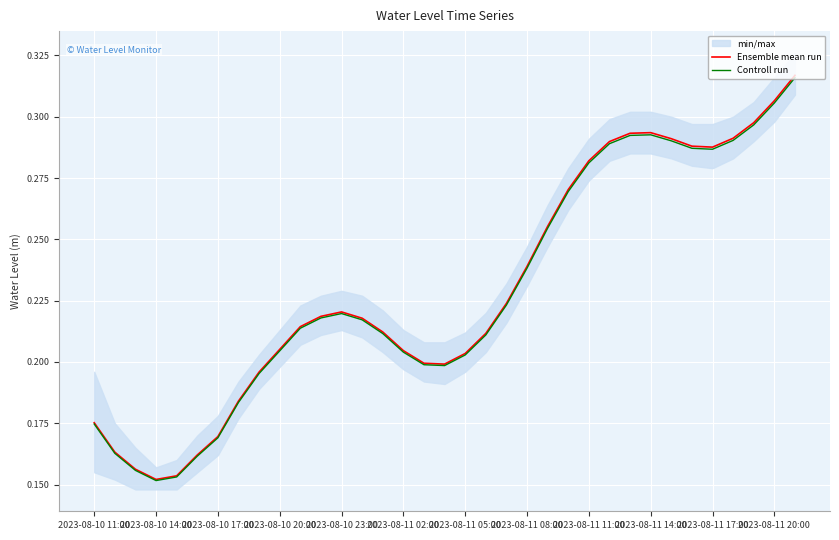

Is it true that Controll run equals 0.1 at 2023-08-11 17:00?

False